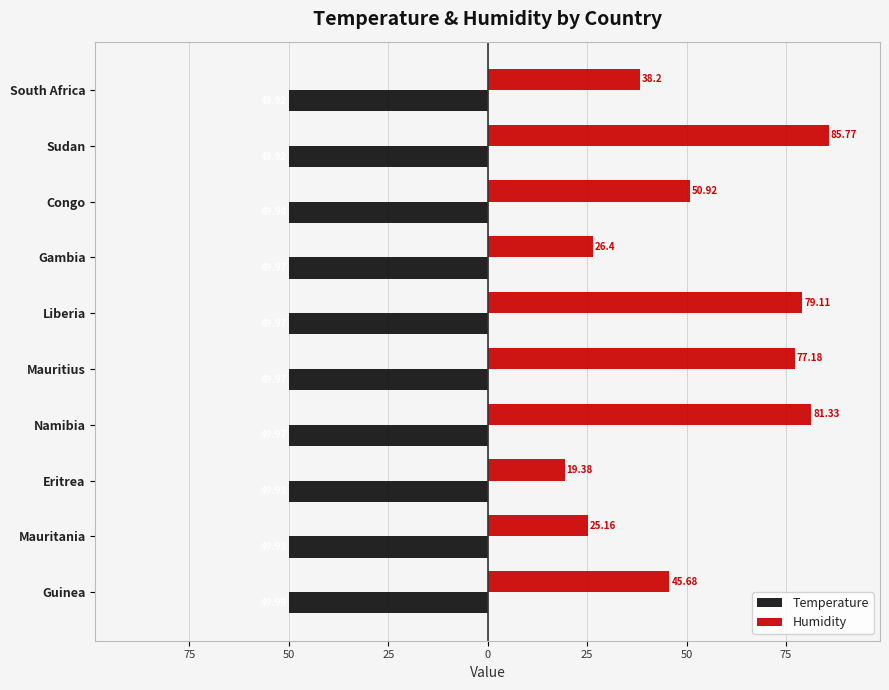

What is the difference between the maximum and minimum values in the Temperature series?

0.1